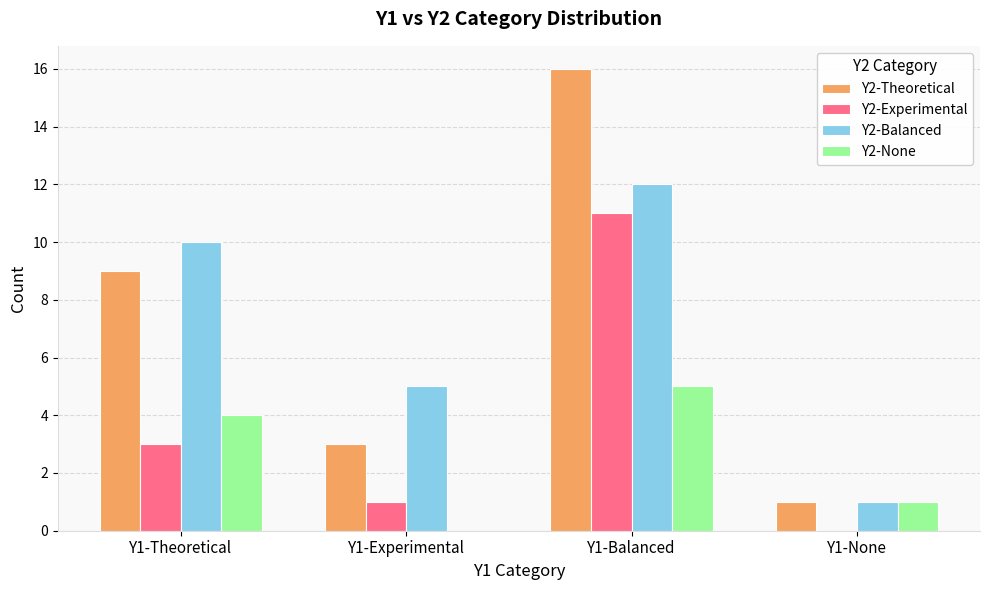

Reading left to right, what are all the values shown in this chart?

Y2-Theoretical: 9	3	16	1
Y2-Experimental: 3	1	11	0
Y2-Balanced: 10	5	12	1
Y2-None: 4	0	5	1